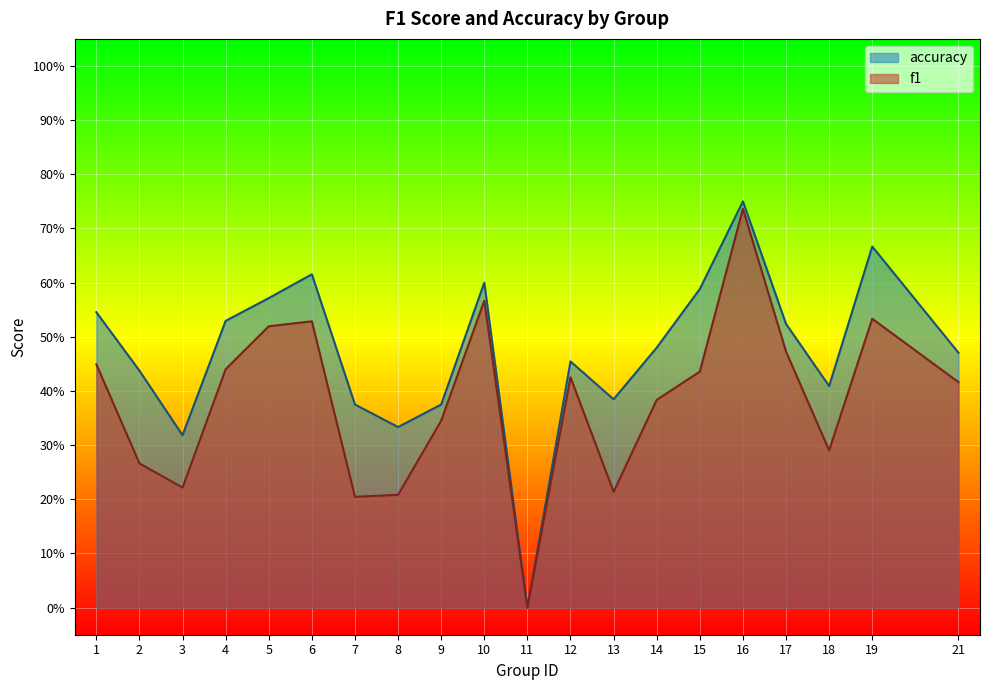

Which category has the highest value in the f1 series?

16